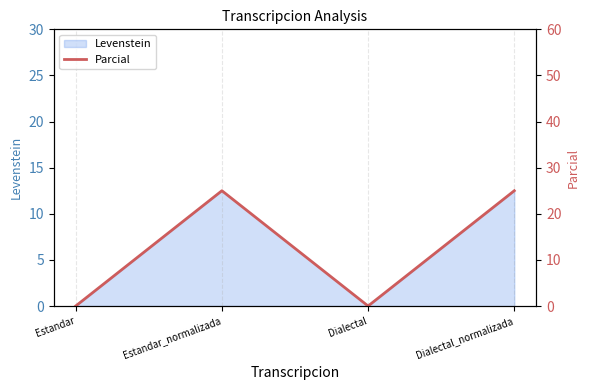

The value of Levenstein at Estandar_normalizada is 12.5. True or false?

True